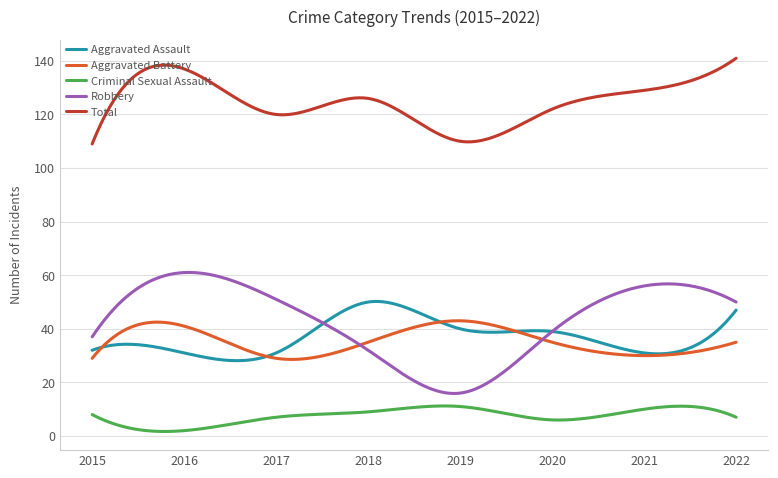

True or false: Aggravated Battery and Criminal Sexual Assault cross at least once.

False